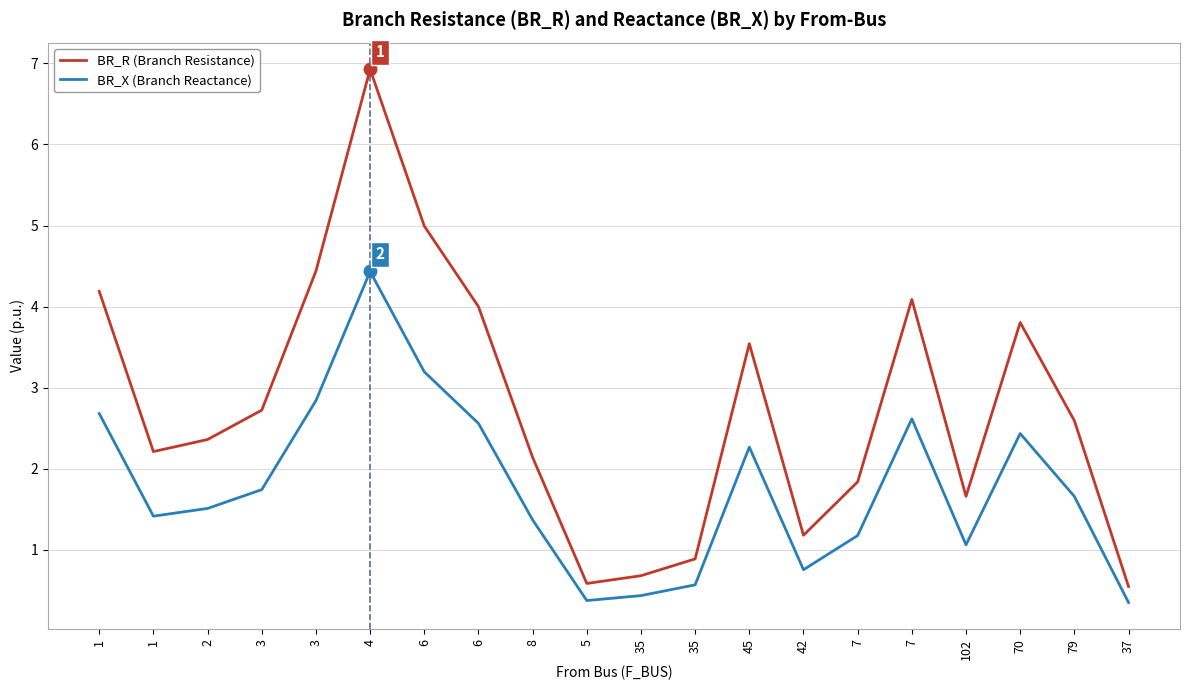

Does the chart display data point markers on the line(s)?

No